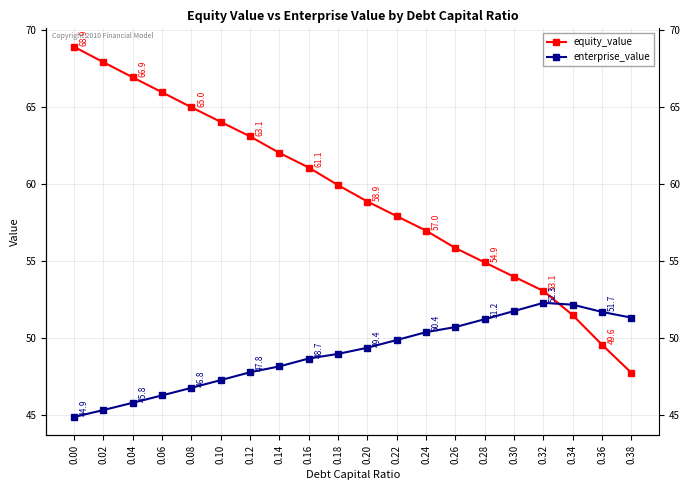

Does the chart display data point markers on the line(s)?

Yes